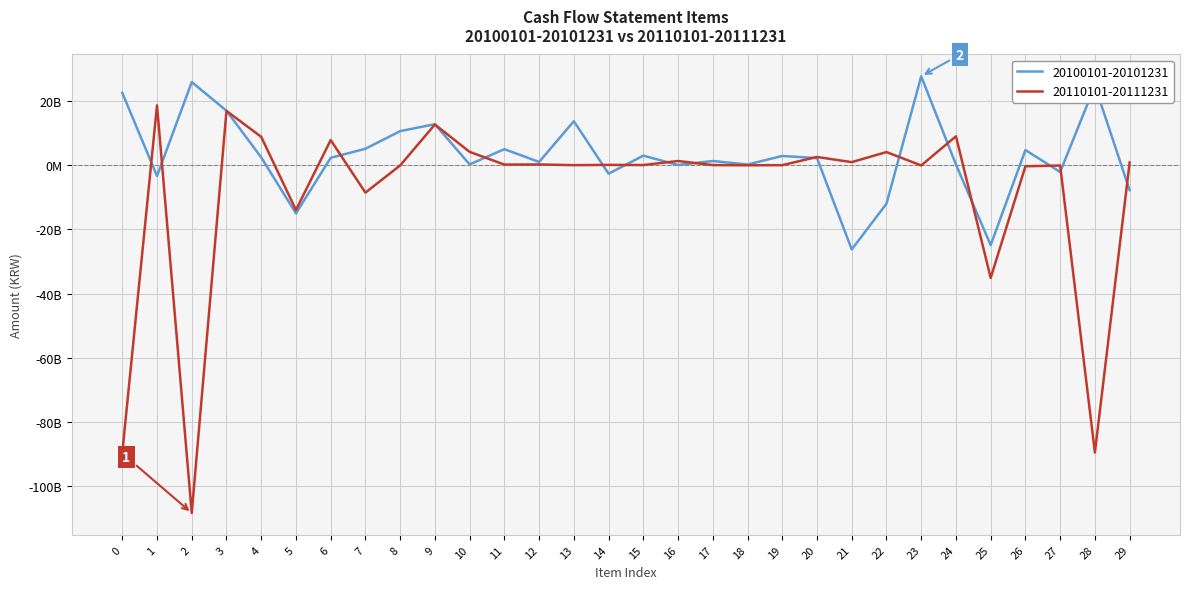

Is the value of 20110101-20111231 at 27 greater than the value of 20100101-20101231 at 26?

No